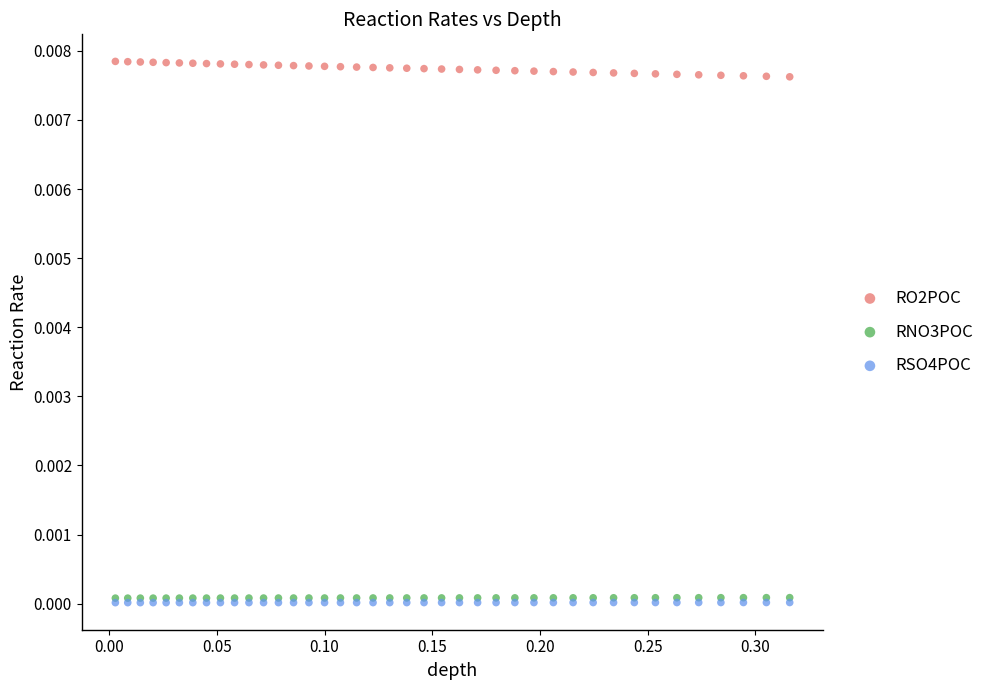

Which series has the widest spread of Y values?

RO2POC